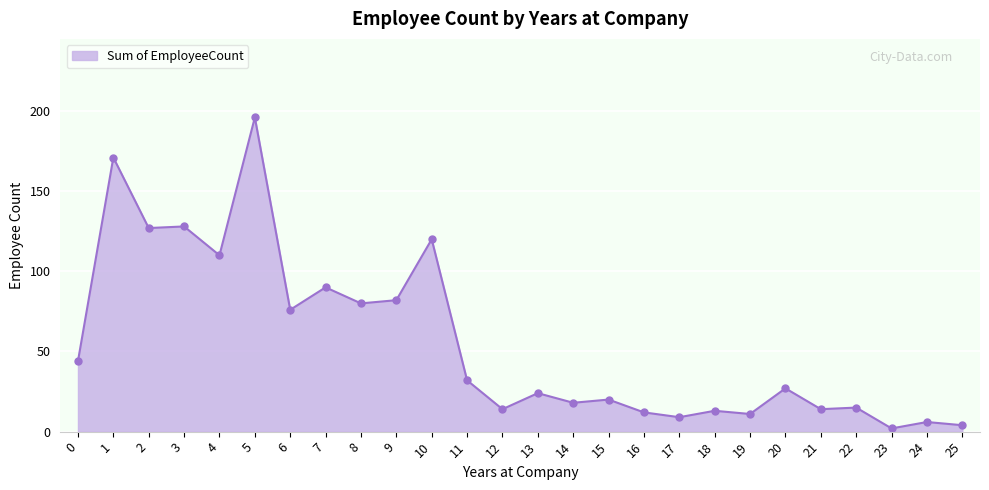

True or false: the data has more than 1 interior local peaks.

True